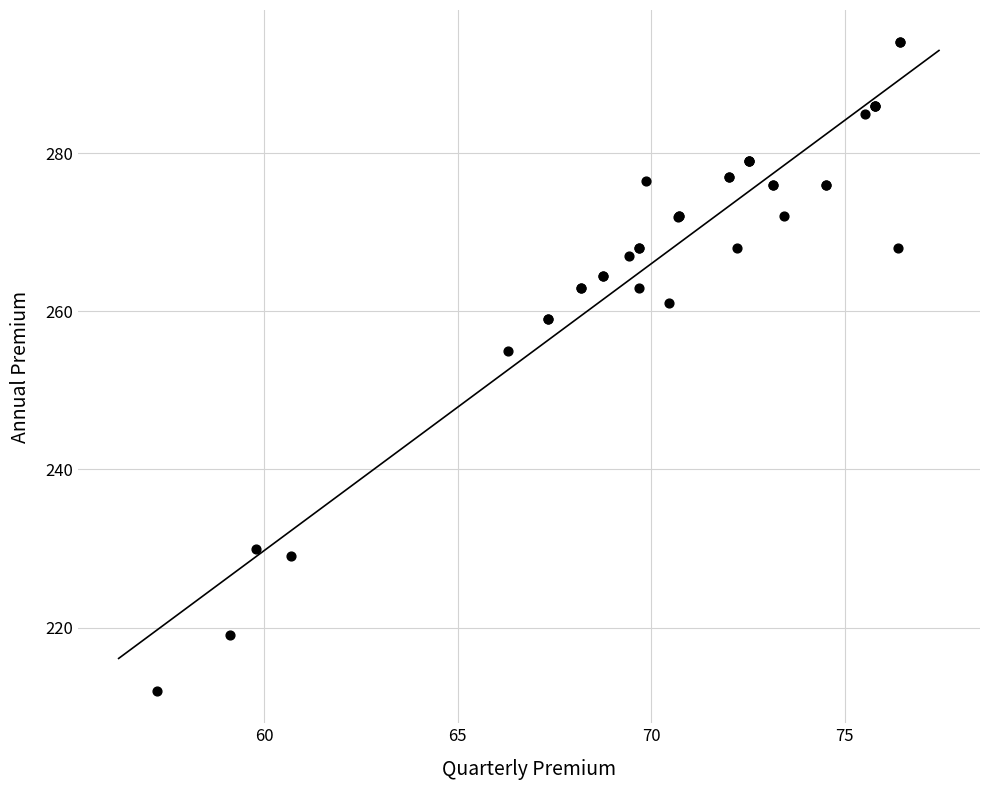

What Y value in the scatter plot is closest to 253?

255.0